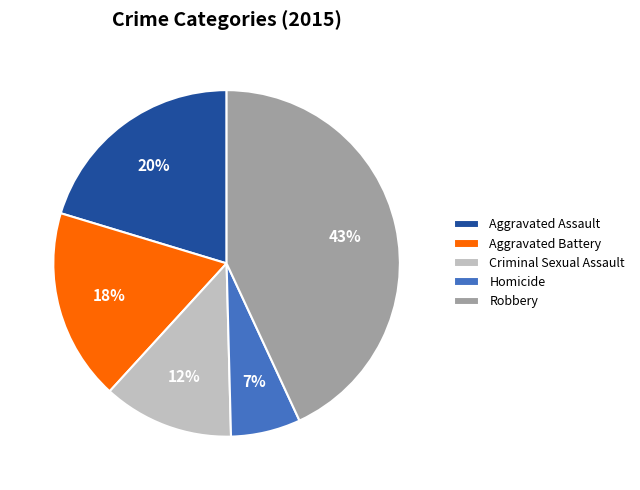

Between Aggravated Assault and Aggravated Battery, which is larger?

Aggravated Assault